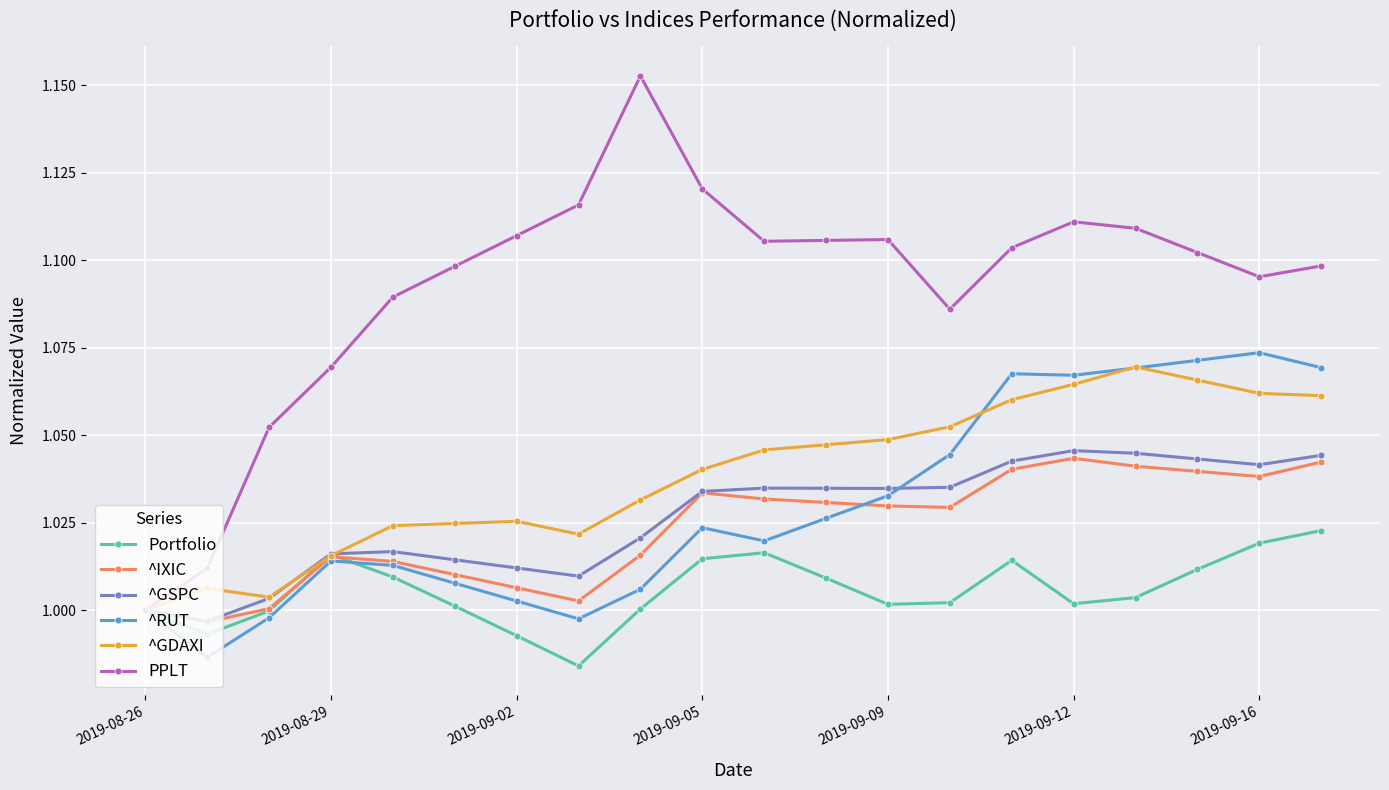

What are all the series names shown in the legend?

Portfolio, ^IXIC, ^GSPC, ^RUT, ^GDAXI, PPLT